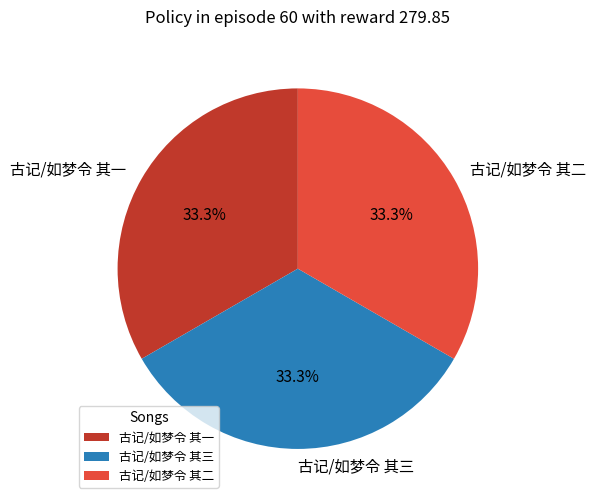

Does 古记/如梦令 其二 represent more than half of the total?

No